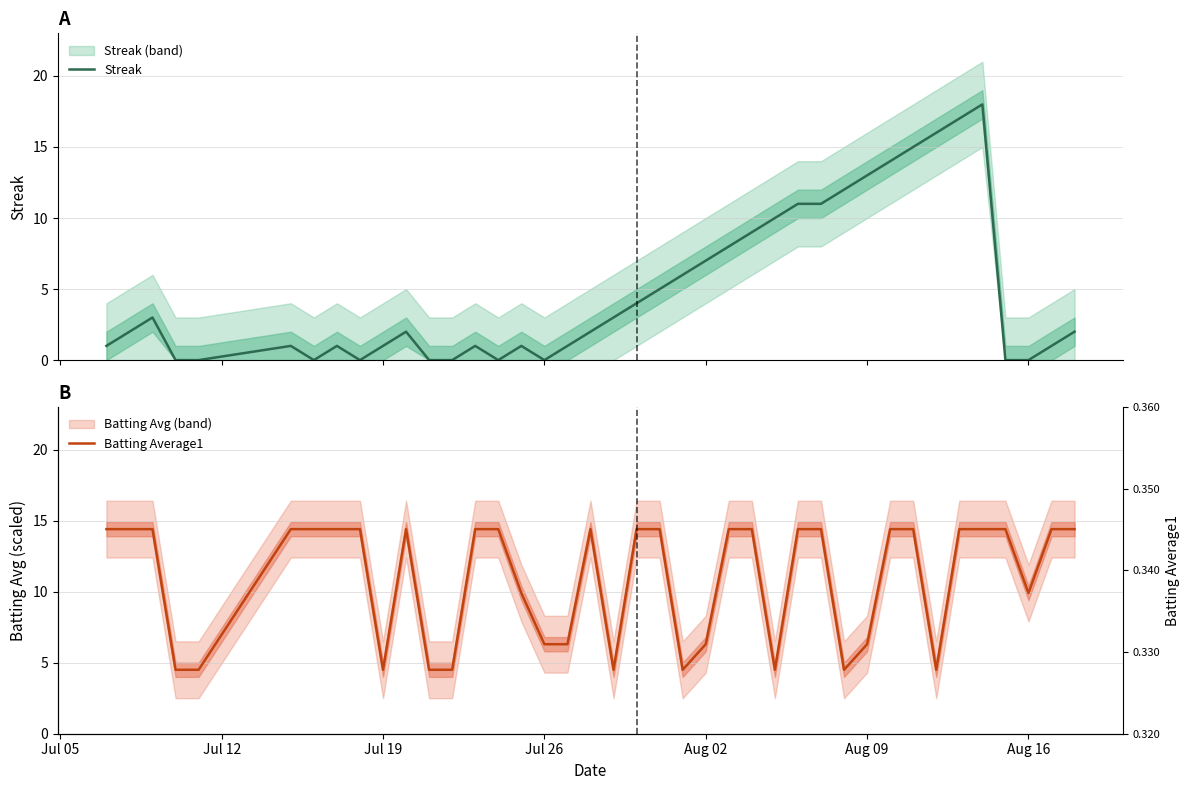

What is the average value of the Batting Average1 series?

10.9